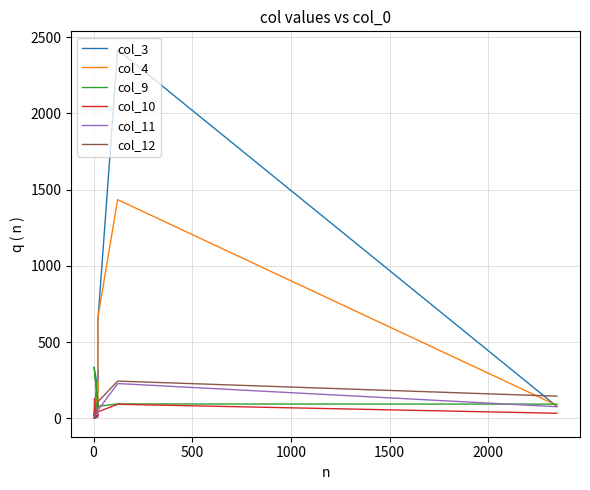

True or false: col_12 and col_9 cross at least once.

True